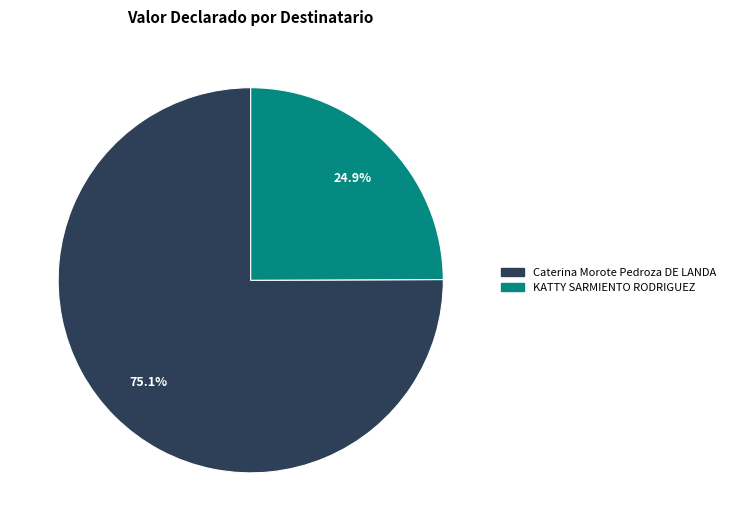

What percentage is NOT represented by Caterina Morote Pedroza DE LANDA?

24.9%